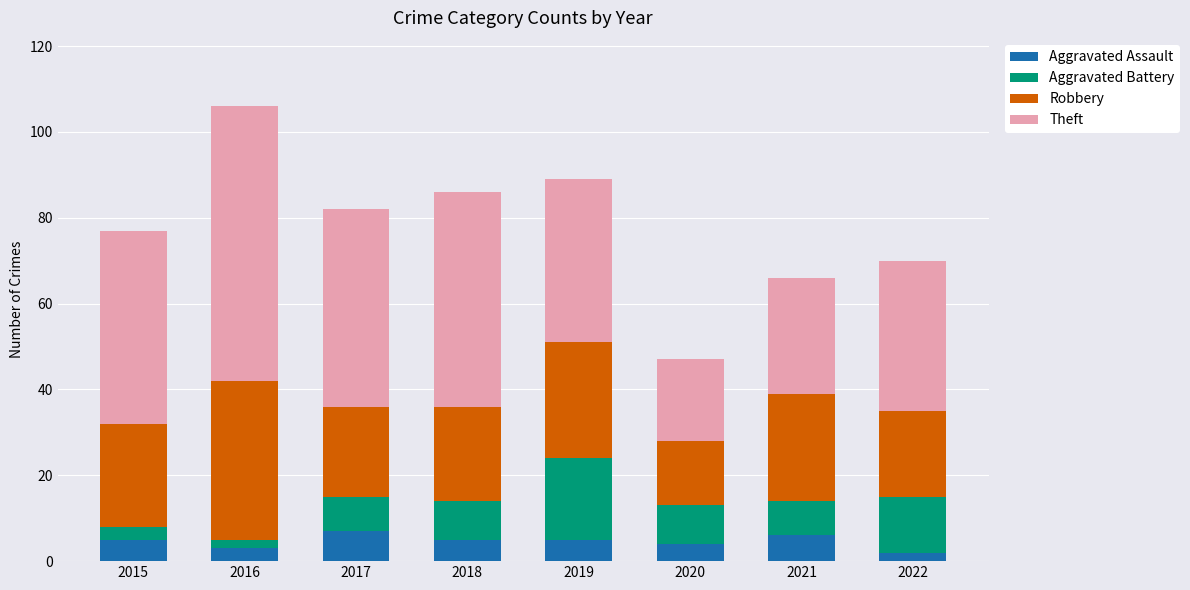

At which category is the sum across all series the highest?

2016